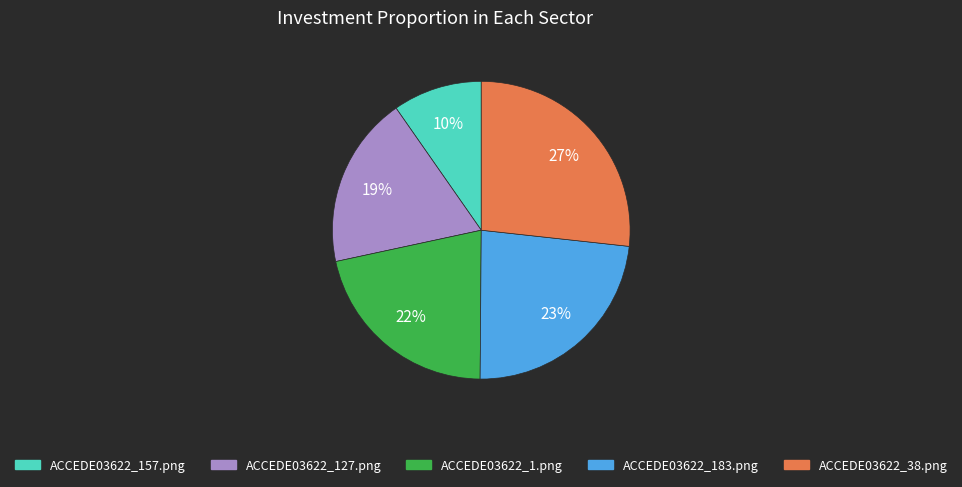

Do ACCEDE03622_127.png and ACCEDE03622_38.png together represent more than half of the pie?

No